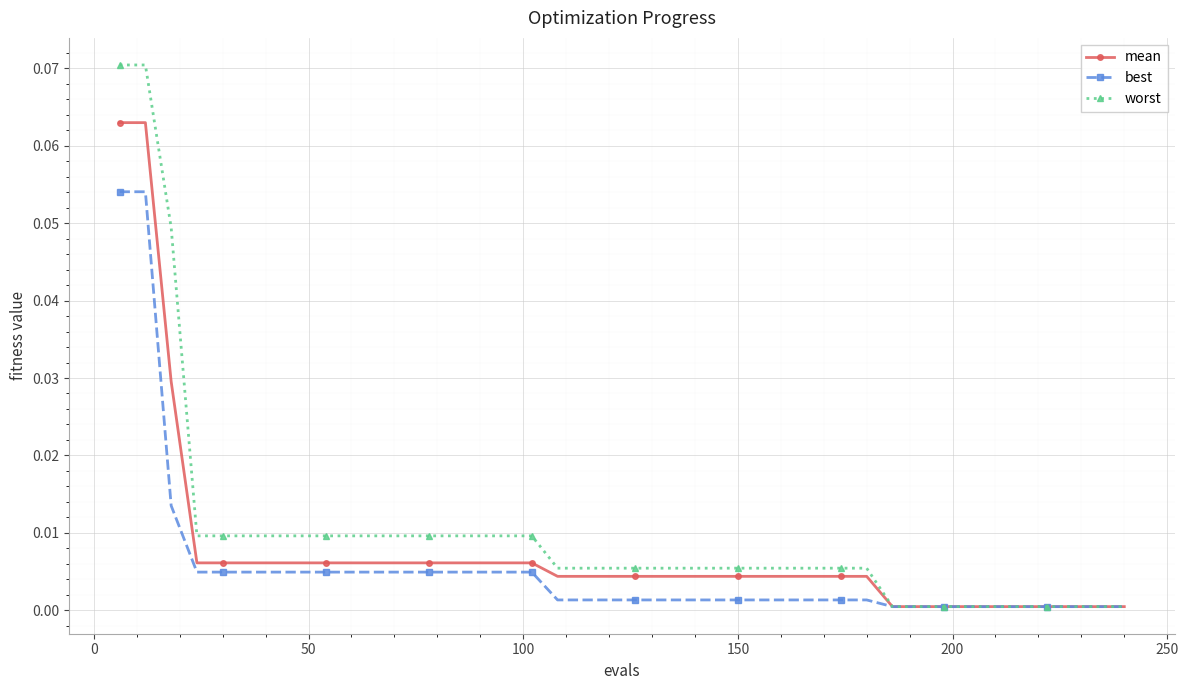

Rank the series by their maximum value, from lowest to highest.

best, mean, worst